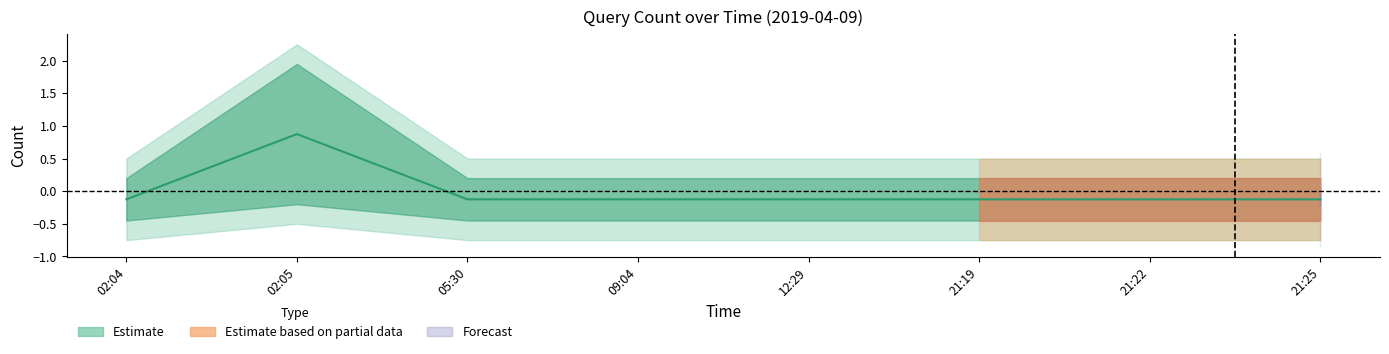

At which label does the data first exceed 0?

02:05